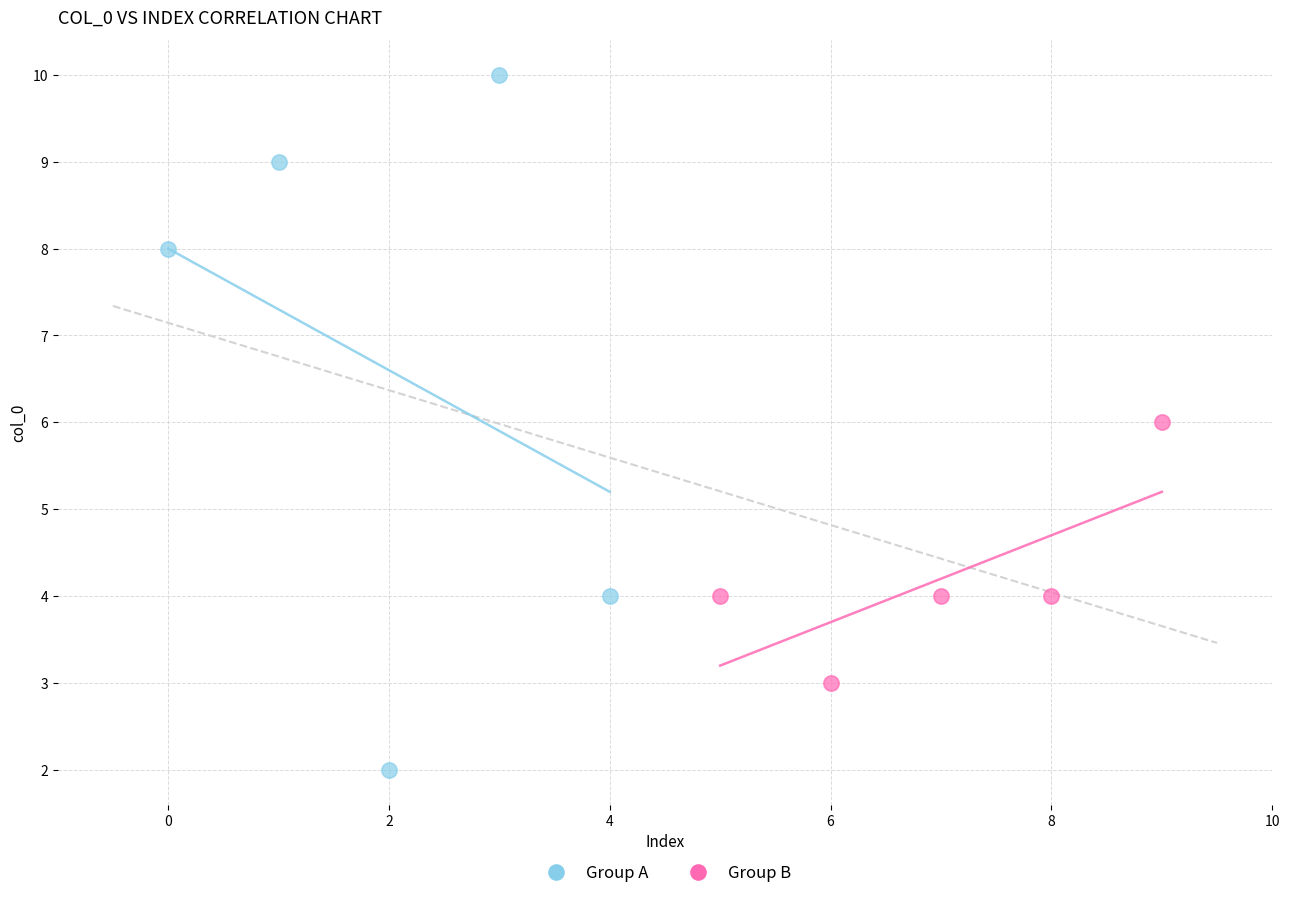

Which series reaches the minimum Y coordinate?

Group A